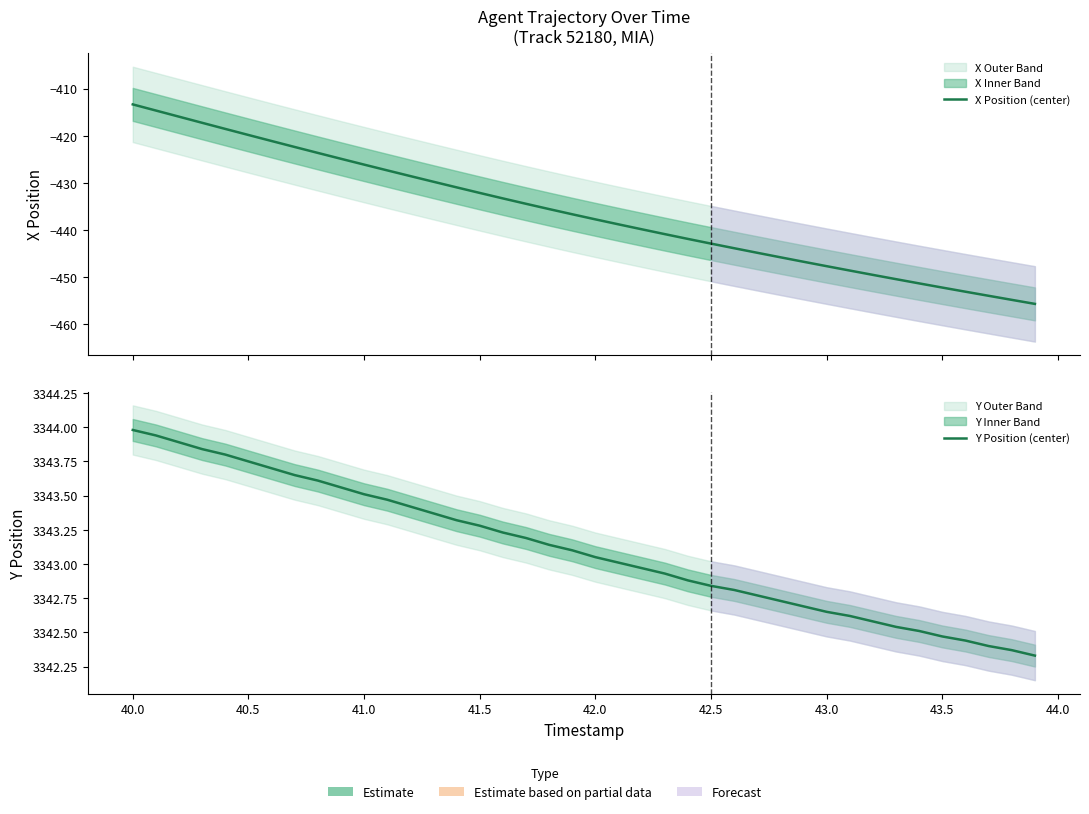

What is the sum of all Y Position (center) values?

133724.3